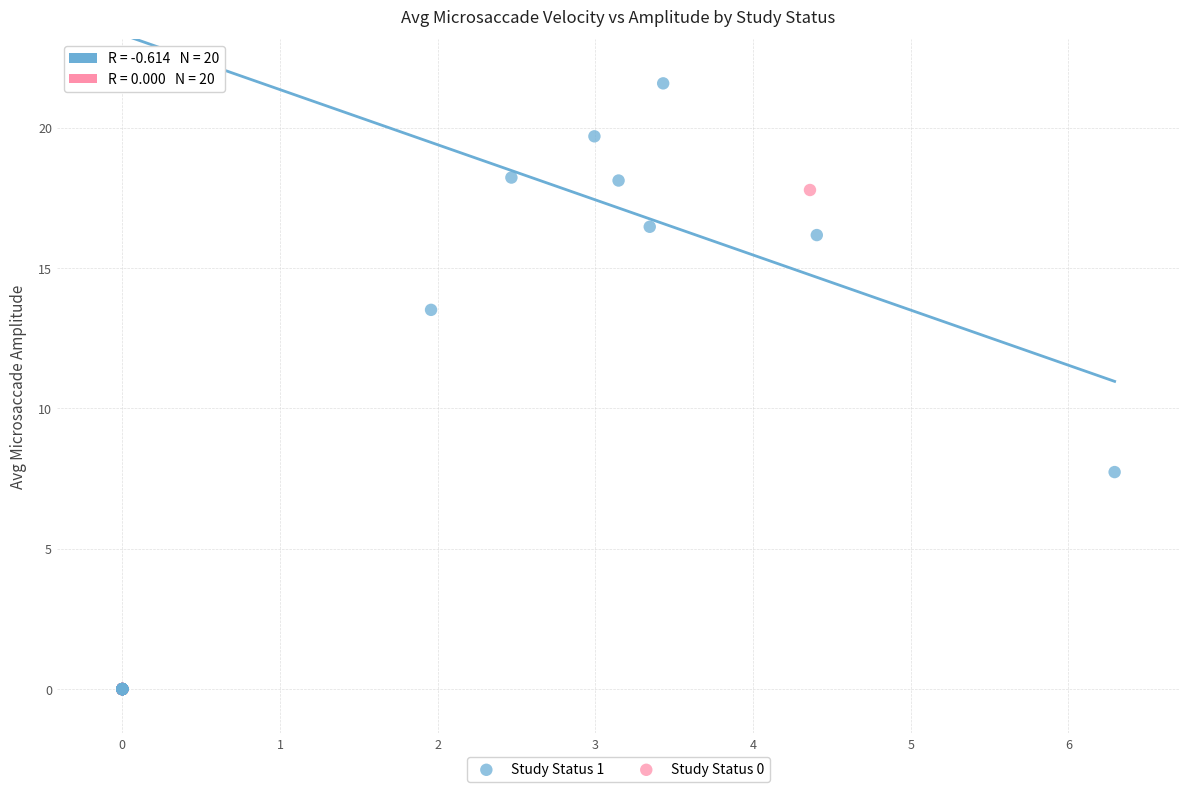

Which series has the largest Y range (max minus min)?

Study Status 1